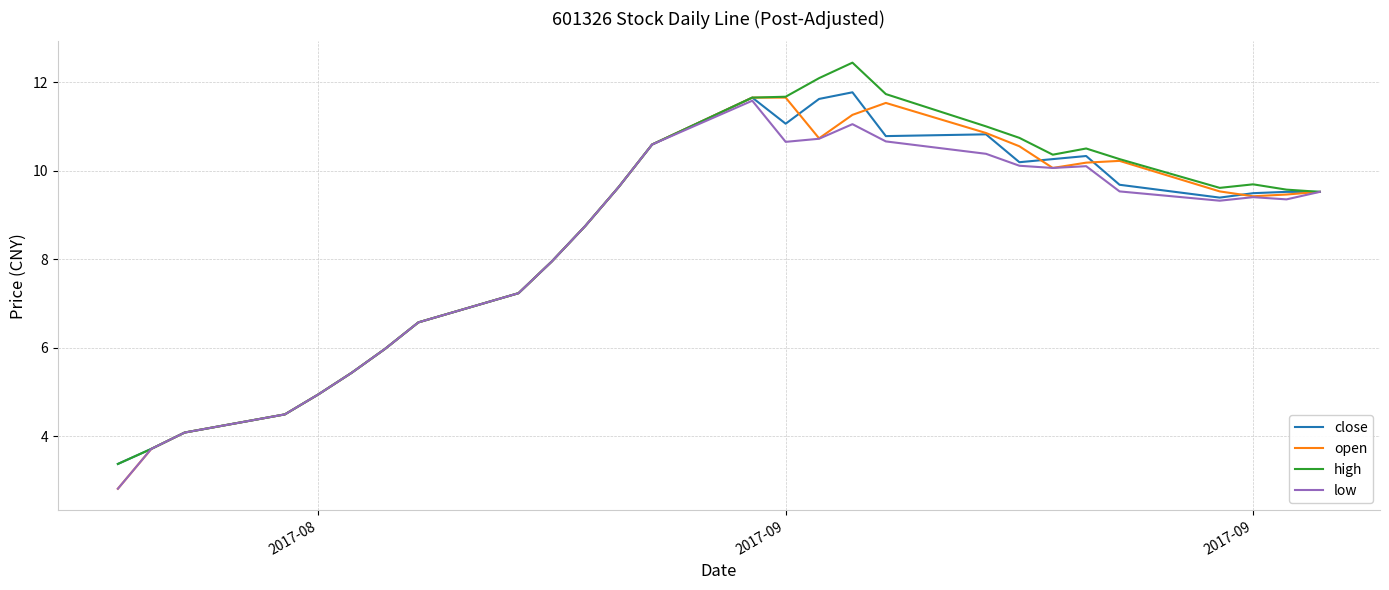

What is the greatest value displayed?

12.4